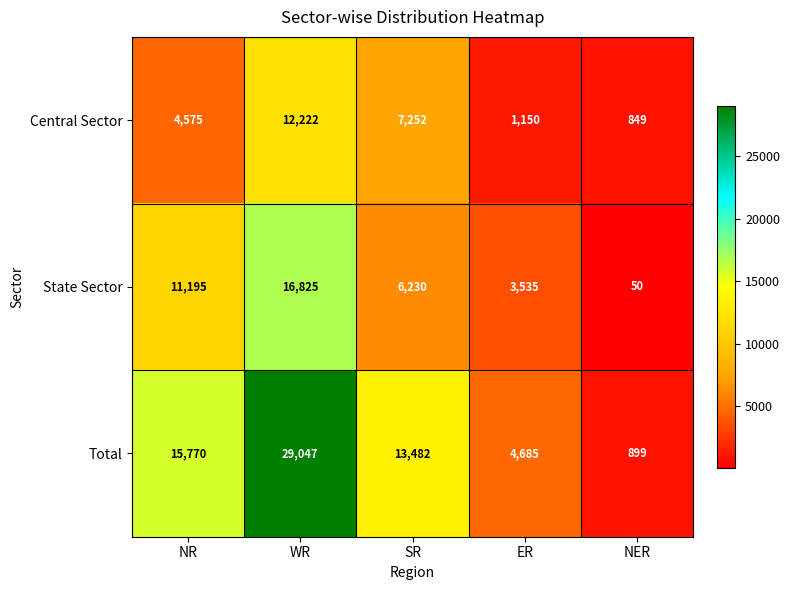

What is the spread (max minus min) of values at NR?

11195